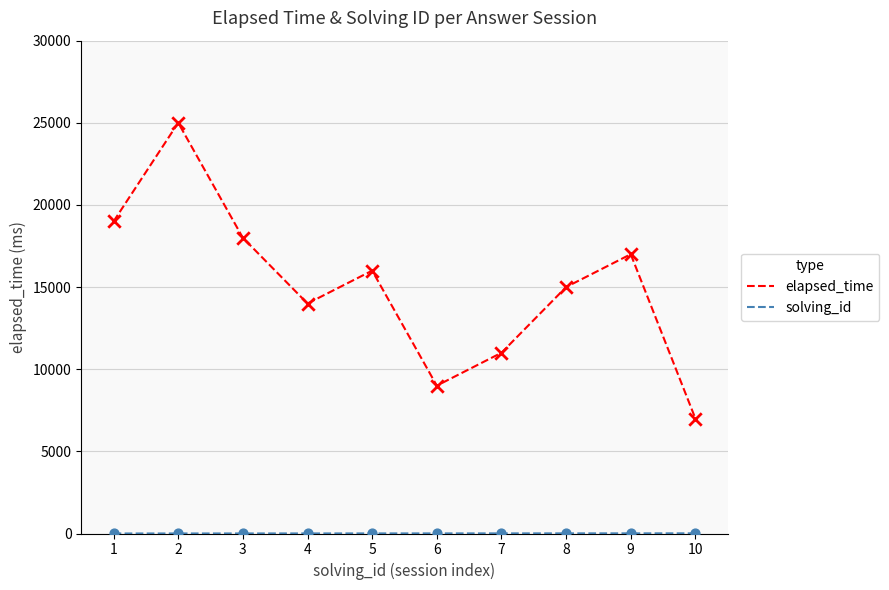

At which category is the sum across all series the highest?

2